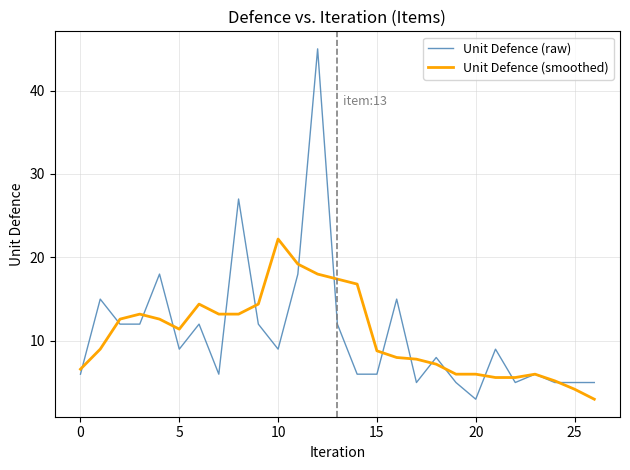

At how many categories does at least one series exceed 42?

1